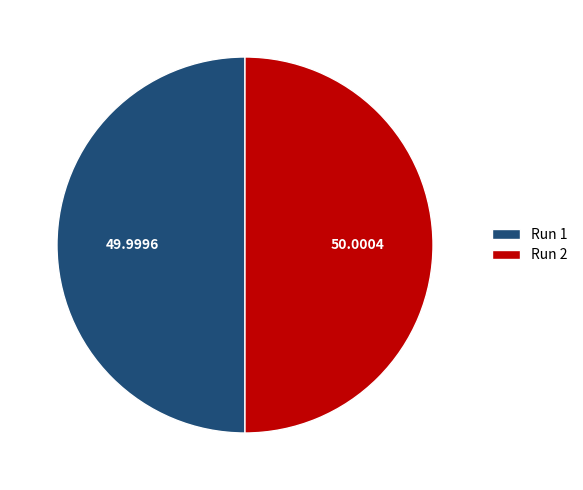

Is the sum of Run 2 and Run 1 greater than half?

Yes